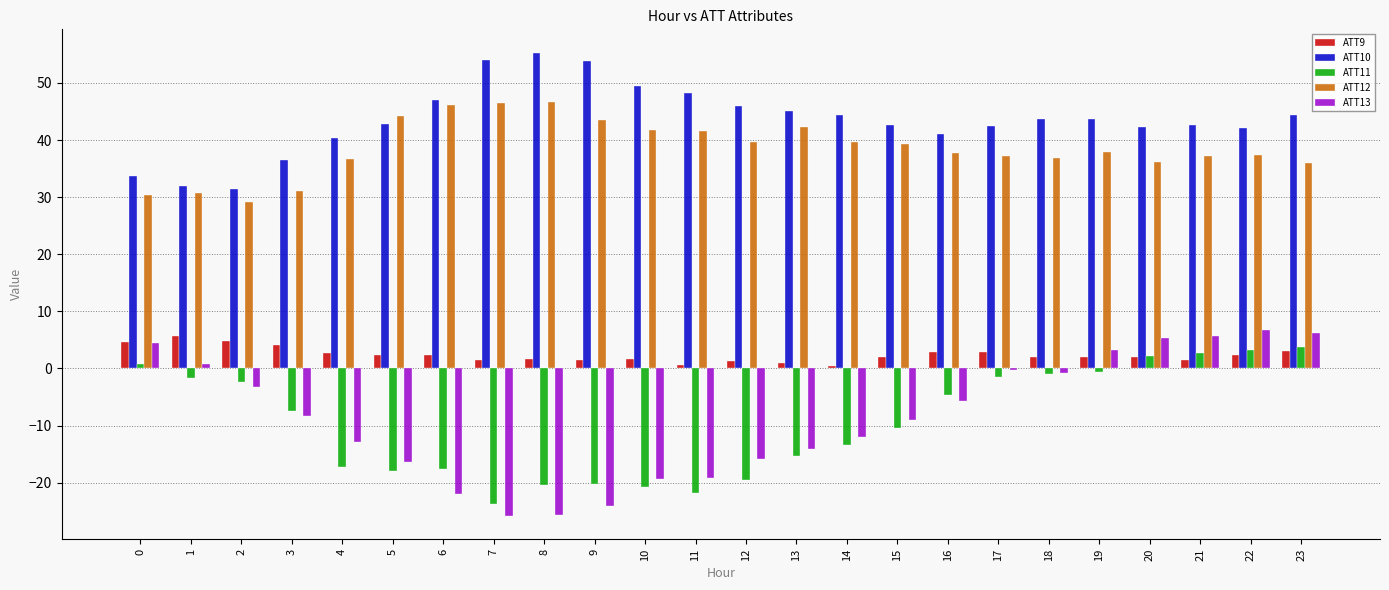

True or false: ATT13 has a value of -28.9 at 10.

False